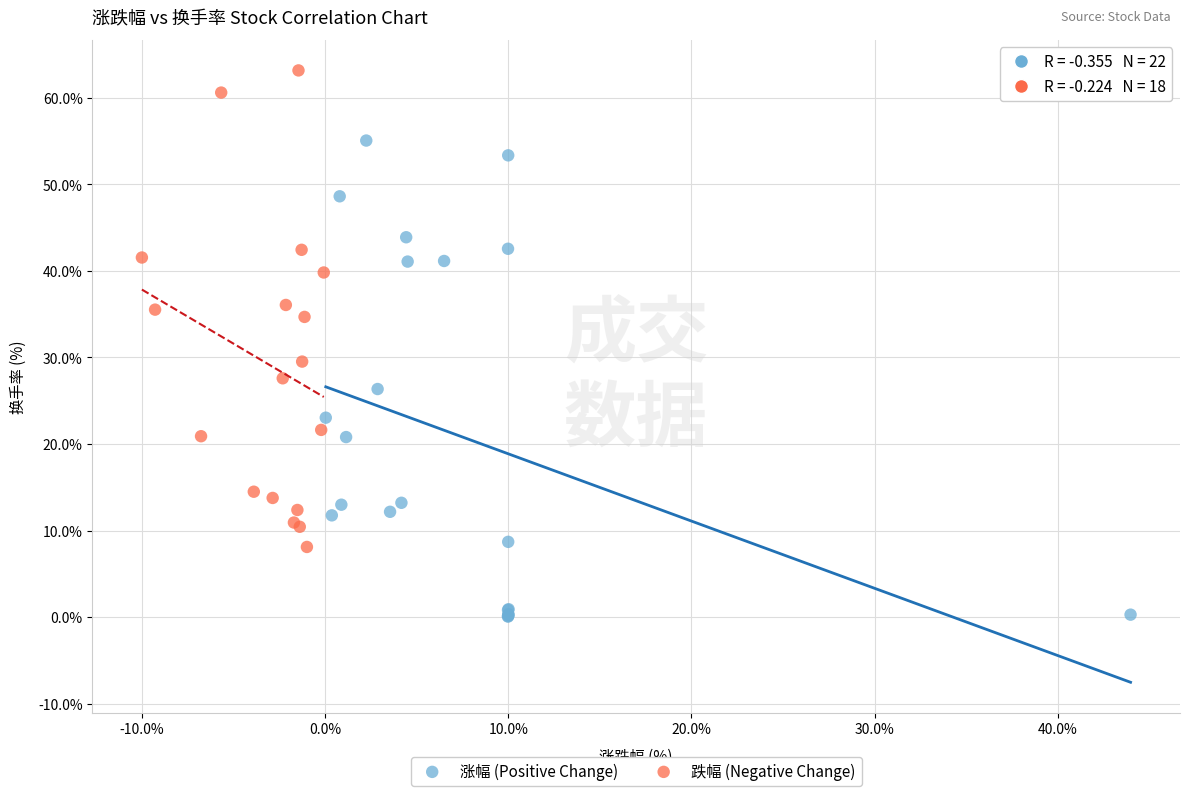

Which series contains the lowest Y value?

涨幅 (Positive Change)